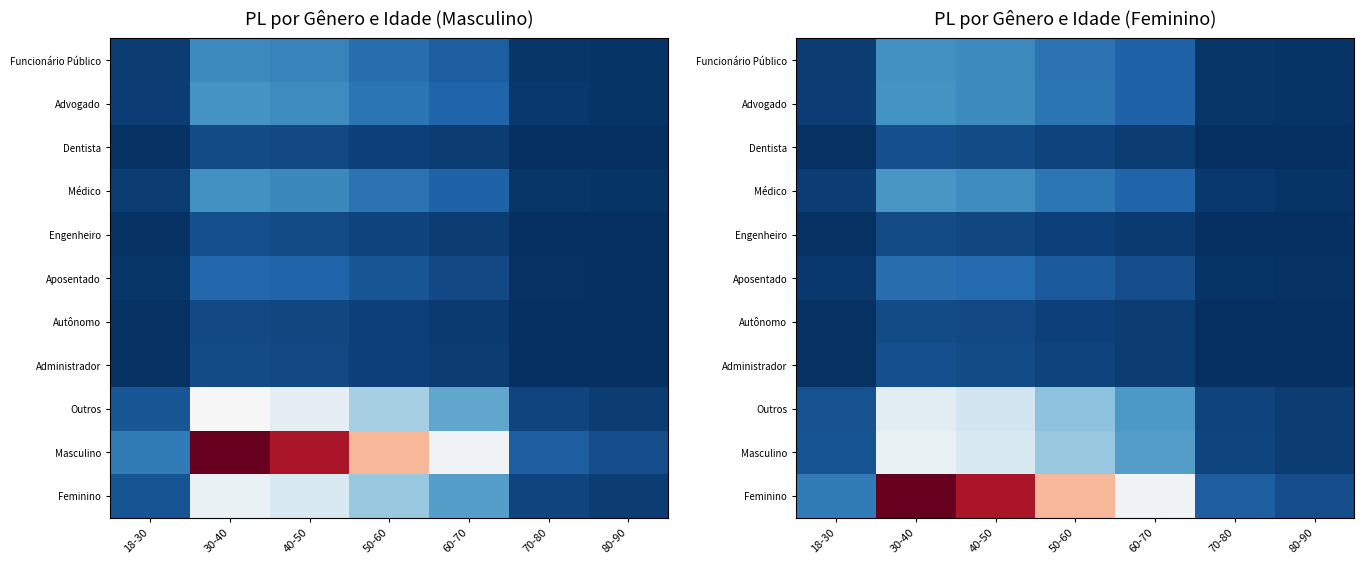

The Autônomo series shows 178844.8 at 30-40. True or false?

False